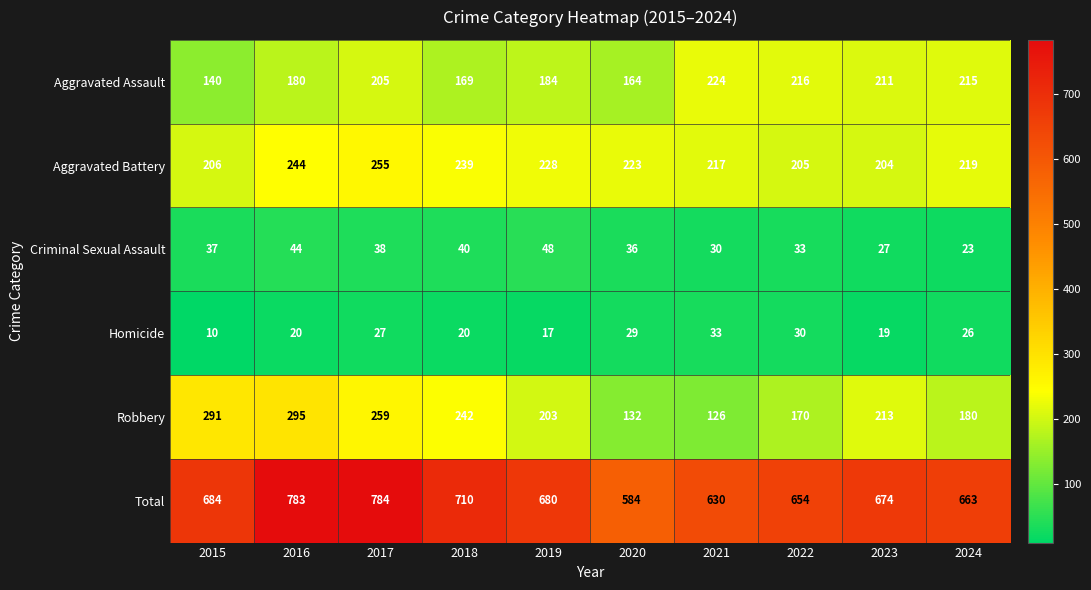

Is it true that Criminal Sexual Assault equals 30 at 2021?

True